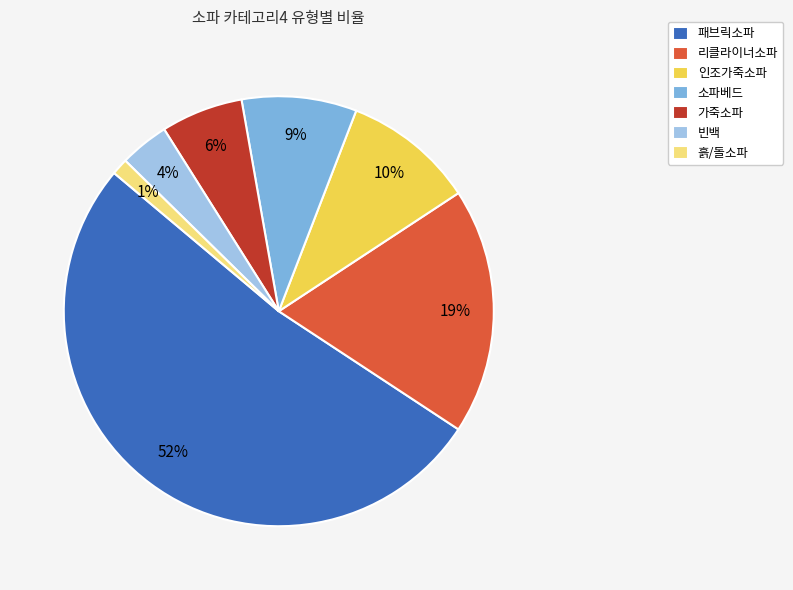

What is the majority slice?

패브릭소파